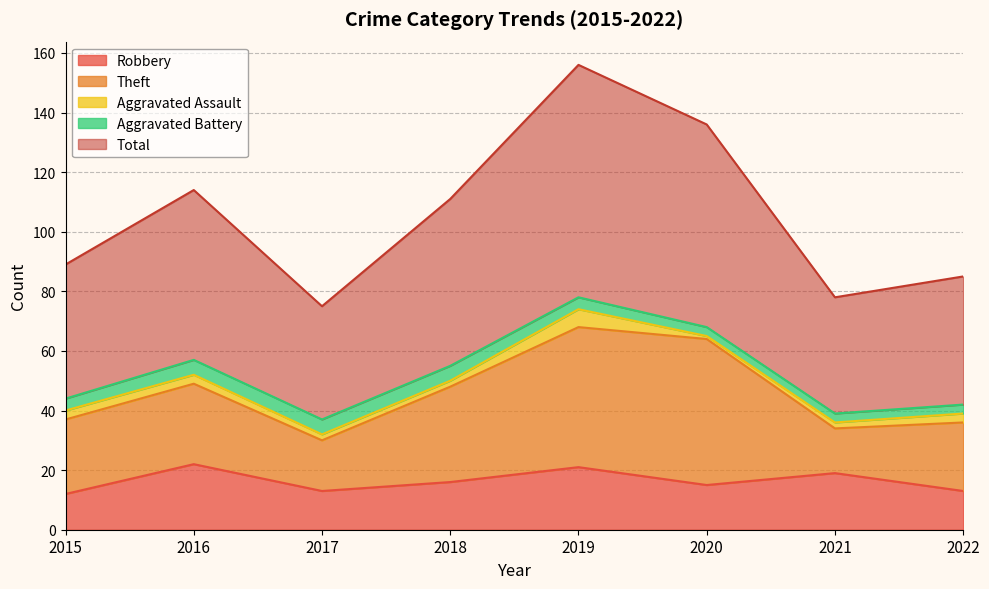

Which series has the largest total across all categories?

Total